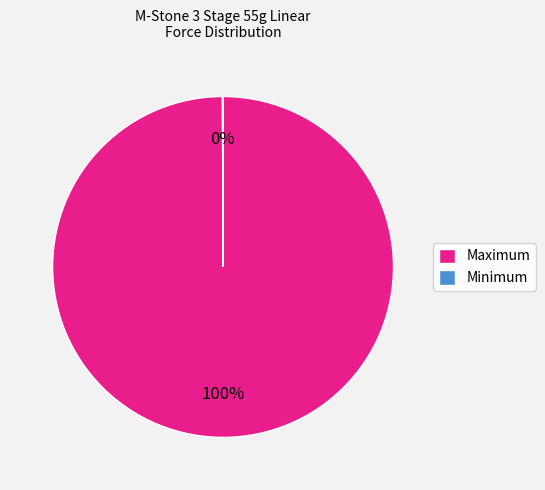

Which slice is the largest?

Maximum